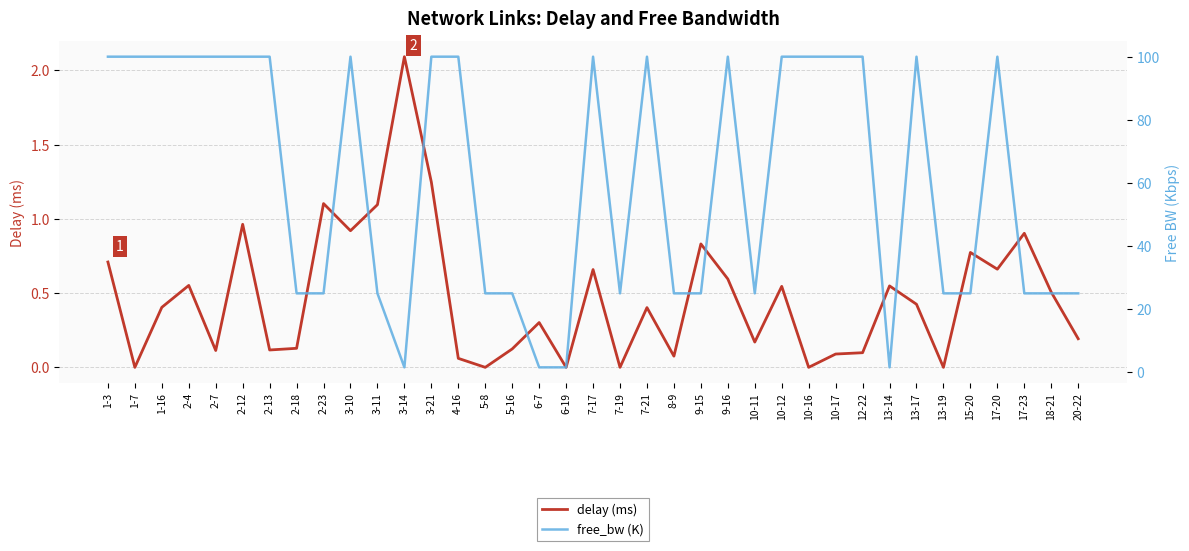

At how many categories does at least one series exceed 33?

19